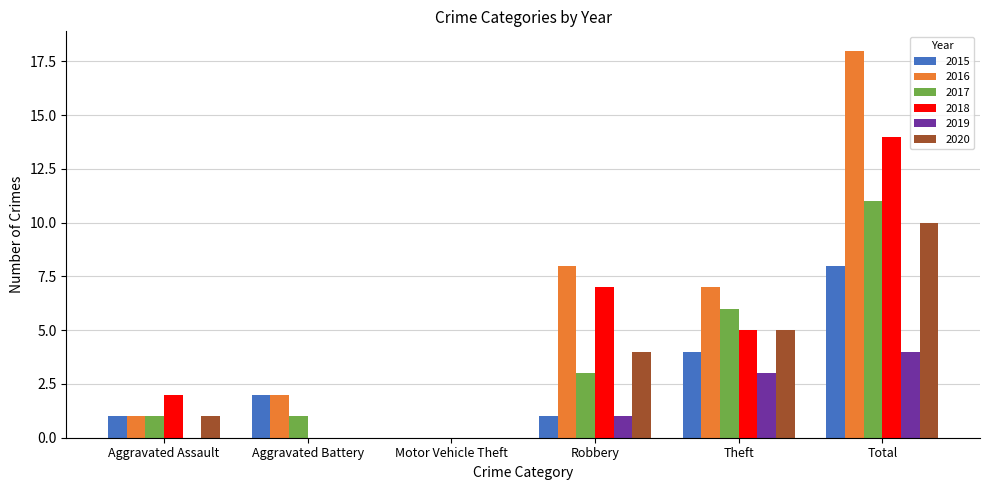

Reading right to left, what are all the values shown in this chart?

2015: Total=8	Theft=4	Robbery=1	Motor Vehicle Theft=0	Aggravated Battery=2	Aggravated Assault=1
2016: Total=18	Theft=7	Robbery=8	Motor Vehicle Theft=0	Aggravated Battery=2	Aggravated Assault=1
2017: Total=11	Theft=6	Robbery=3	Motor Vehicle Theft=0	Aggravated Battery=1	Aggravated Assault=1
2018: Total=14	Theft=5	Robbery=7	Motor Vehicle Theft=0	Aggravated Battery=0	Aggravated Assault=2
2019: Total=4	Theft=3	Robbery=1	Motor Vehicle Theft=0	Aggravated Battery=0	Aggravated Assault=0
2020: Total=10	Theft=5	Robbery=4	Motor Vehicle Theft=0	Aggravated Battery=0	Aggravated Assault=1